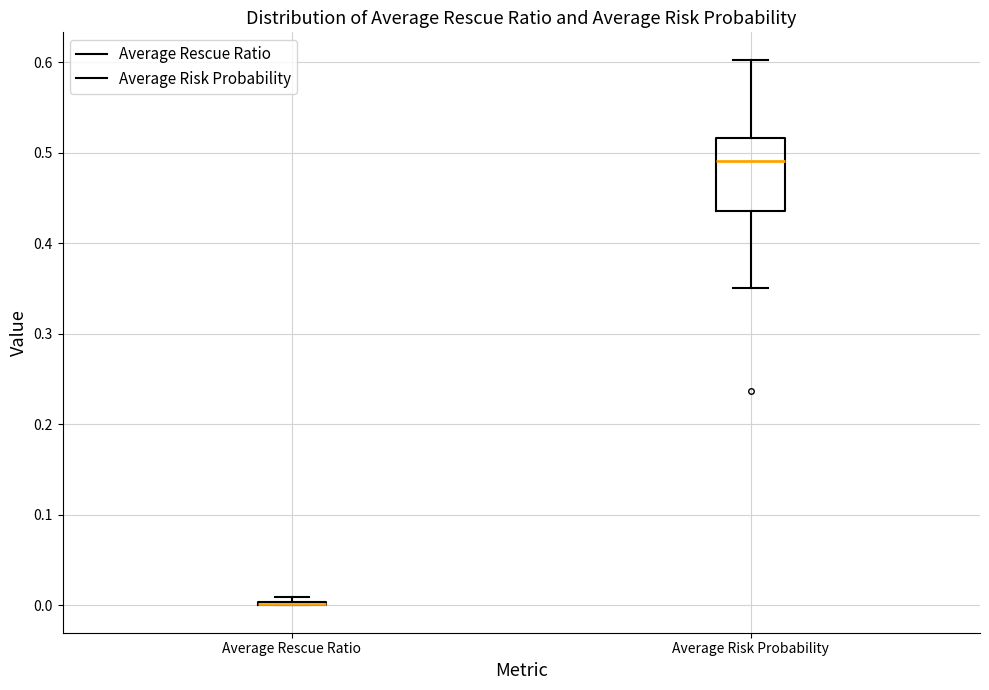

Where is the upper edge of the box for Average Risk Probability on the y-axis? The values are not printed on the chart, so give them approximately, as read against the axis.

0.52